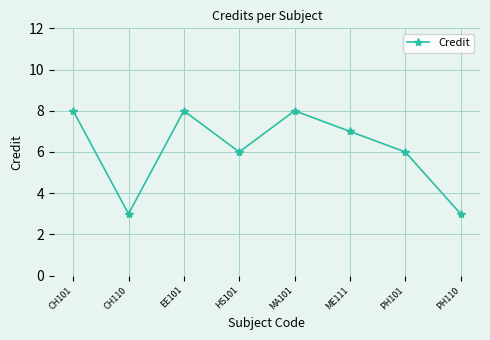

What is the maximum value shown in the chart?

8